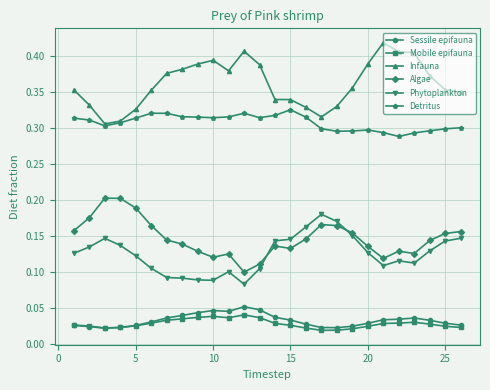

True or false: Detritus has more than 1 interior local peaks.

True